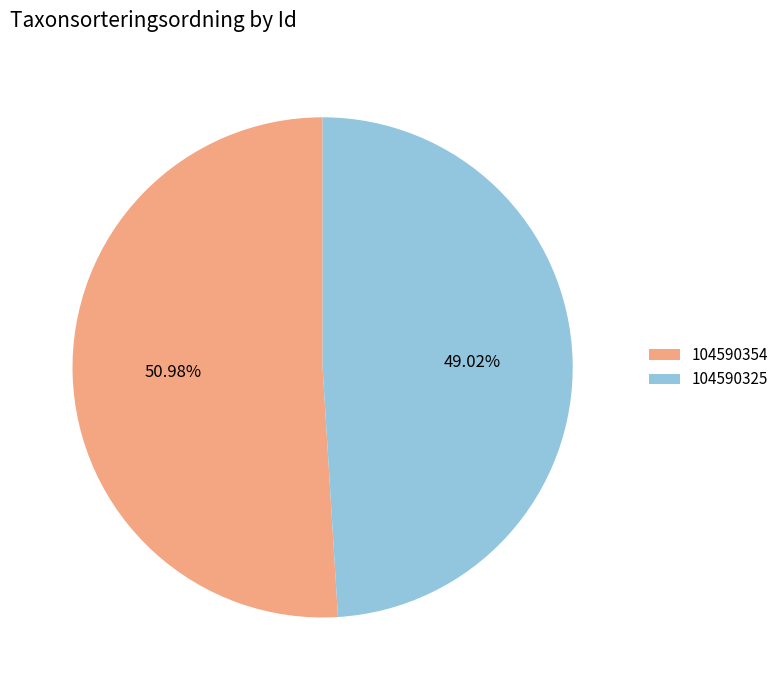

Approximately how many times larger is the value at 104590325 compared to 104590354?

1.0